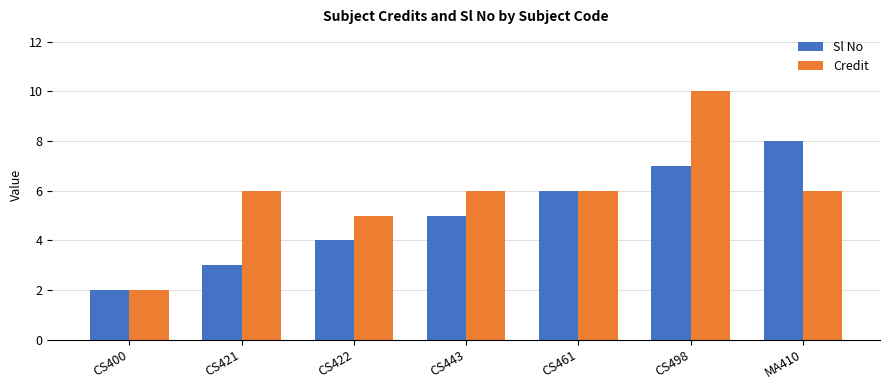

What is the label of the 7th bar from the left?

MA410